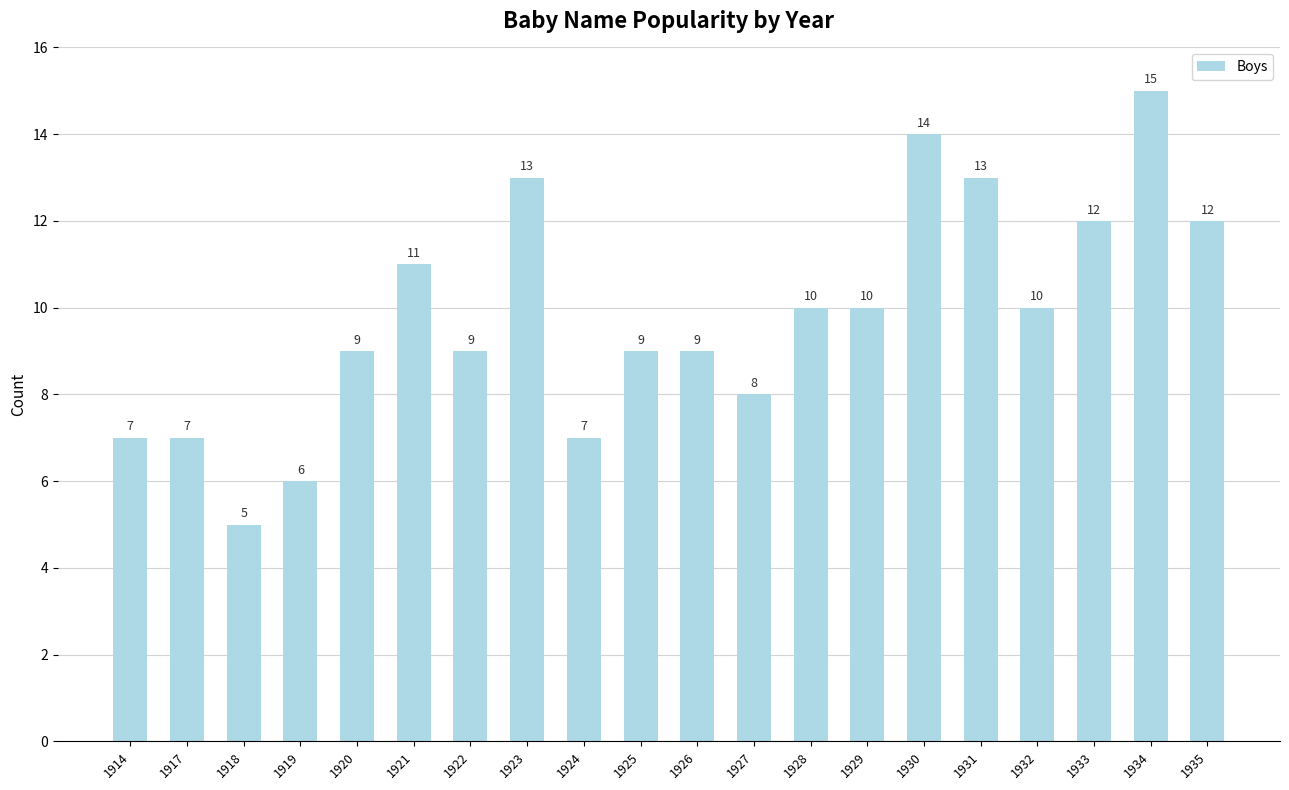

The chart shows a value of 7 at 1914. True or false?

True